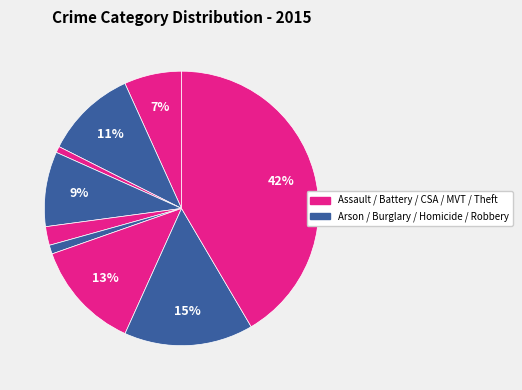

How many slices are in this pie chart?

9